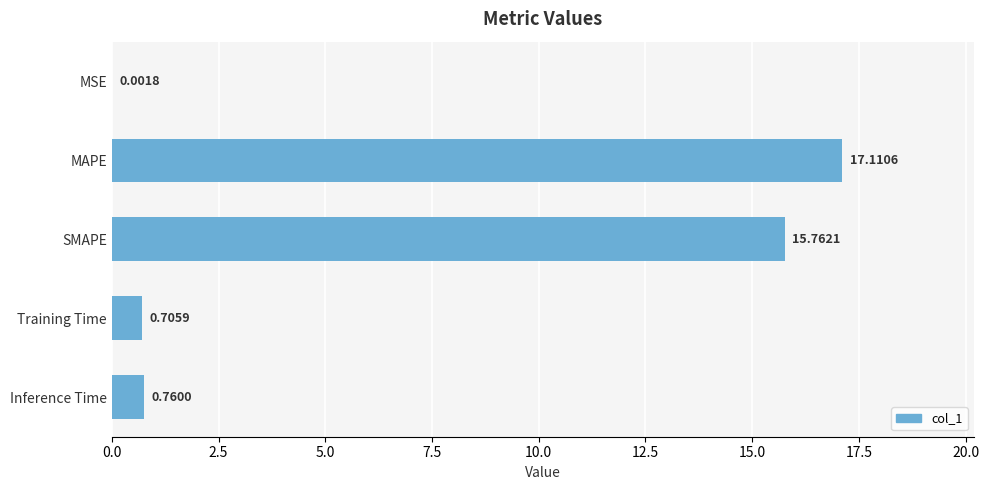

What is the change in value from SMAPE to Training Time?

-15.1